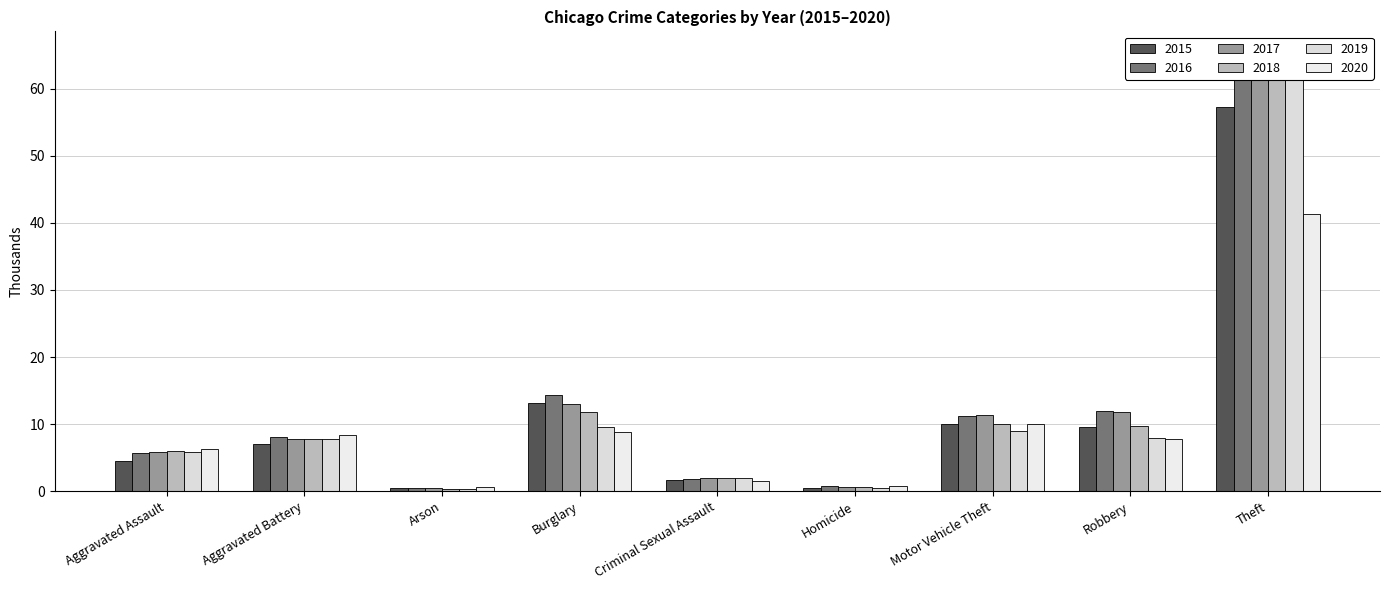

What is the difference between the 2016 values at Homicide and Arson?

0.3